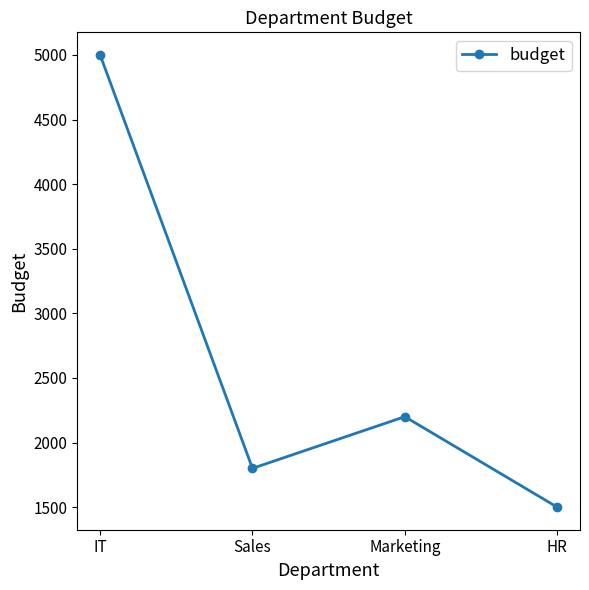

How many interior local valleys (lower than both neighbors) does the data have?

1